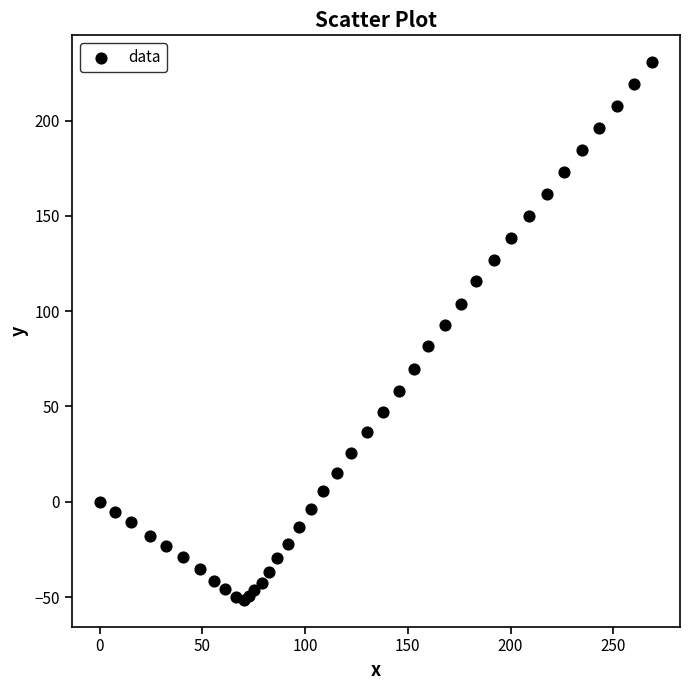

What Y value in the scatter plot is closest to 89?

92.6